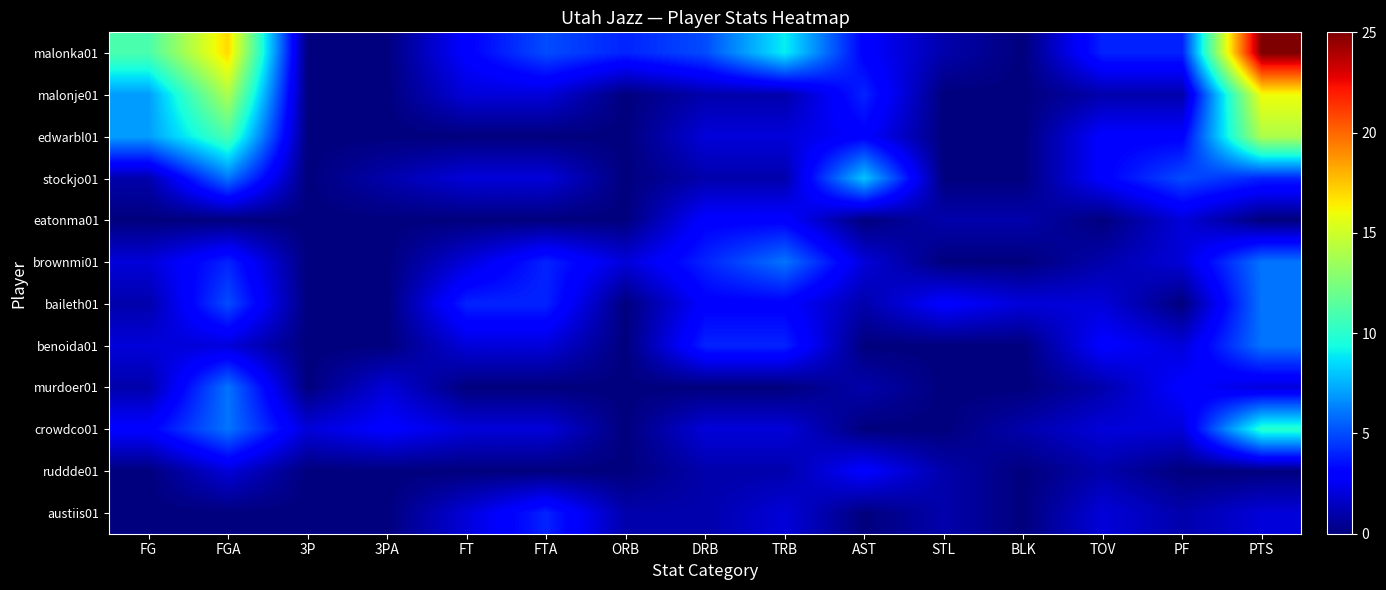

Which has a higher value, TOV or FTA?

FTA